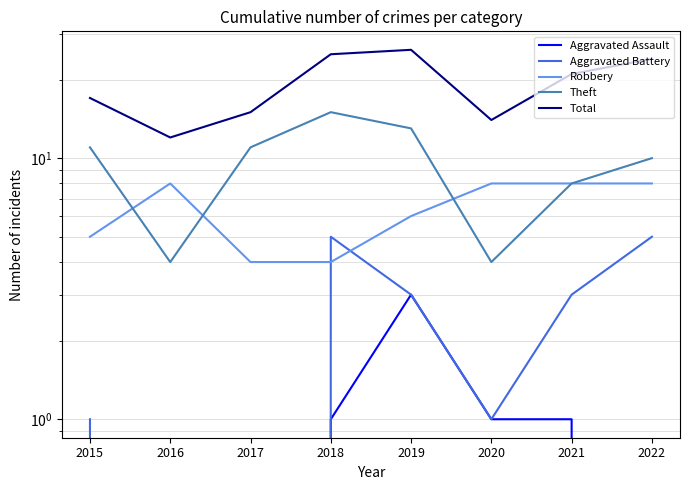

What is the sum of the Aggravated Battery values at 2018 and 2019?

8